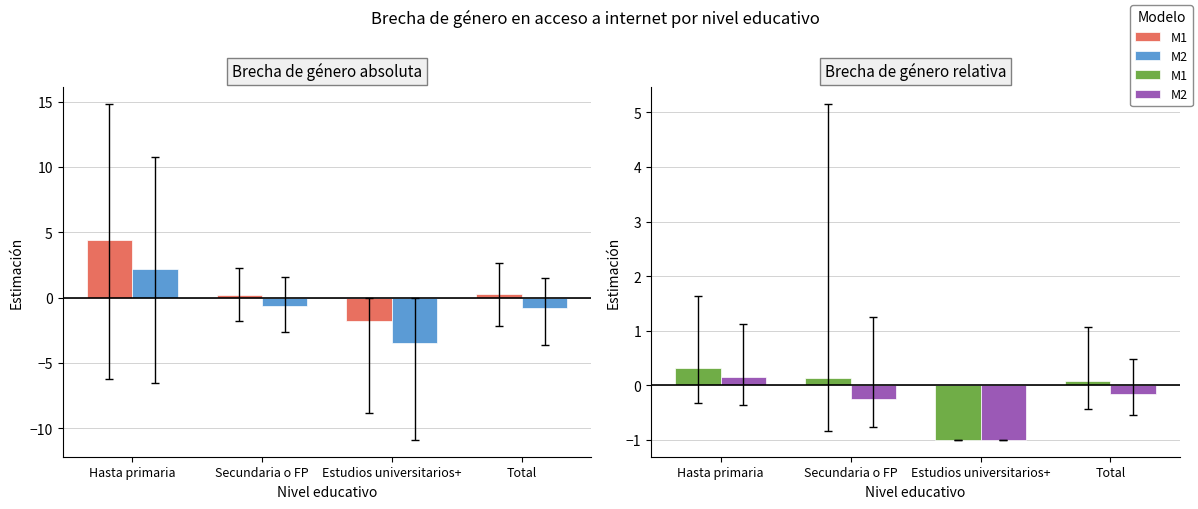

Does the chart contain any negative values?

Yes